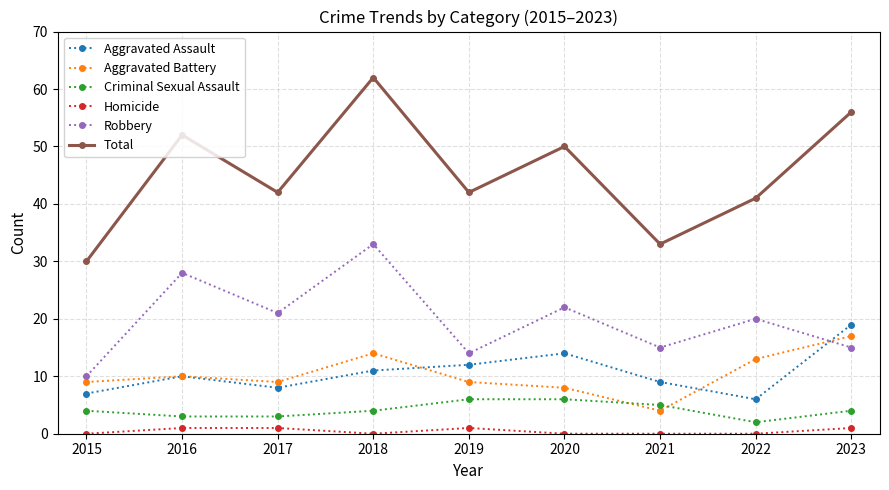

True or false: Total and Aggravated Assault cross at least once.

False